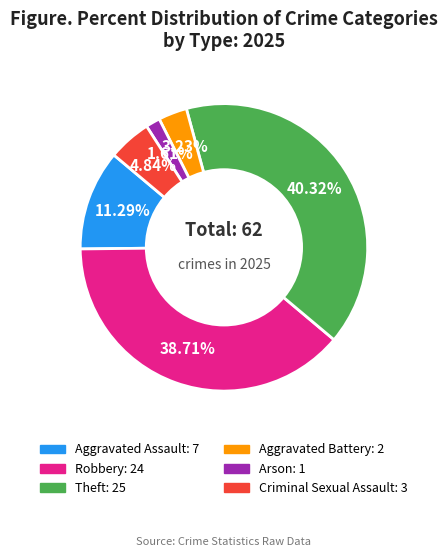

To the nearest percent, what is the average slice percentage?

17%